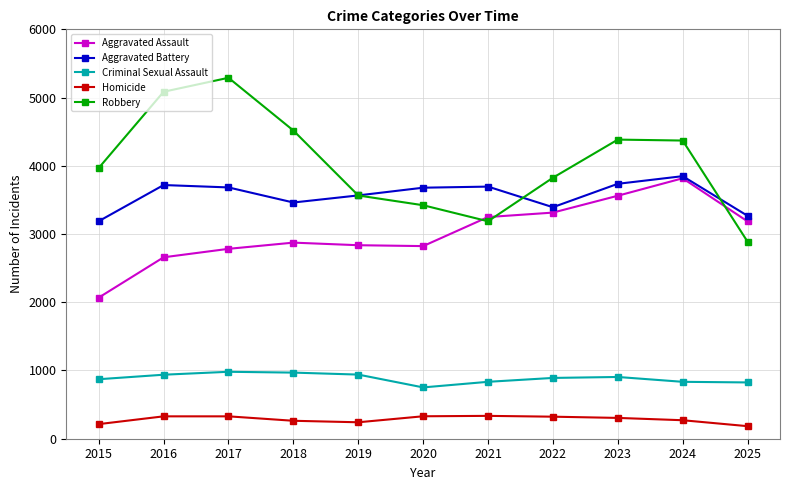

What is the value of the Aggravated Battery point at the 9th from the left?

3736